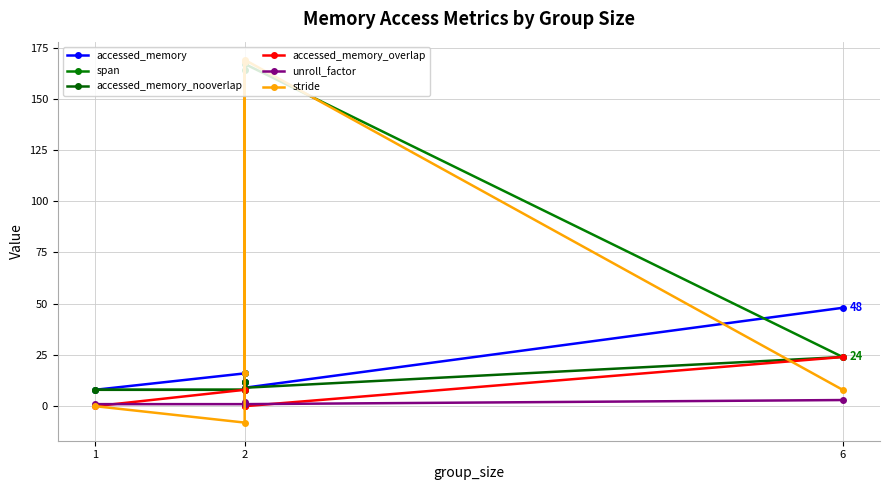

Is the value of unroll_factor at 2 greater than the value of accessed_memory at 2?

No